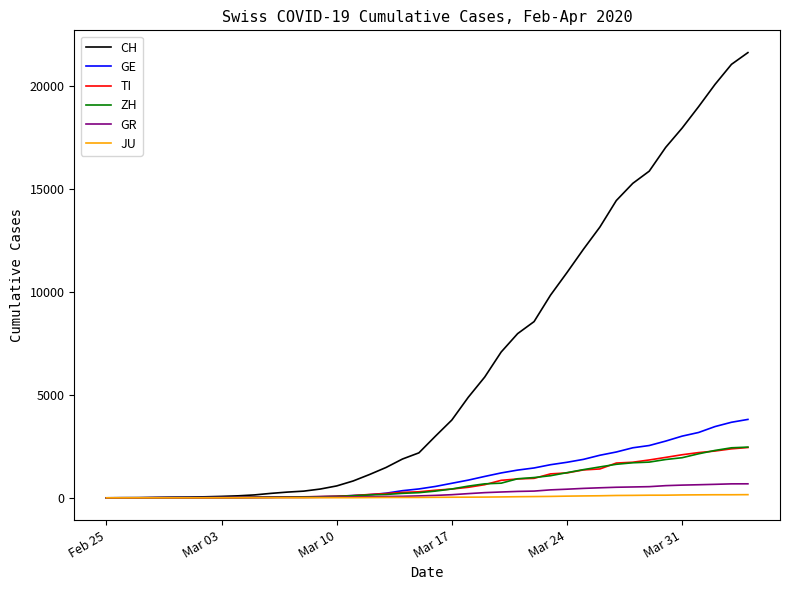

After their last crossing, which series has the higher values: GE or ZH?

GE